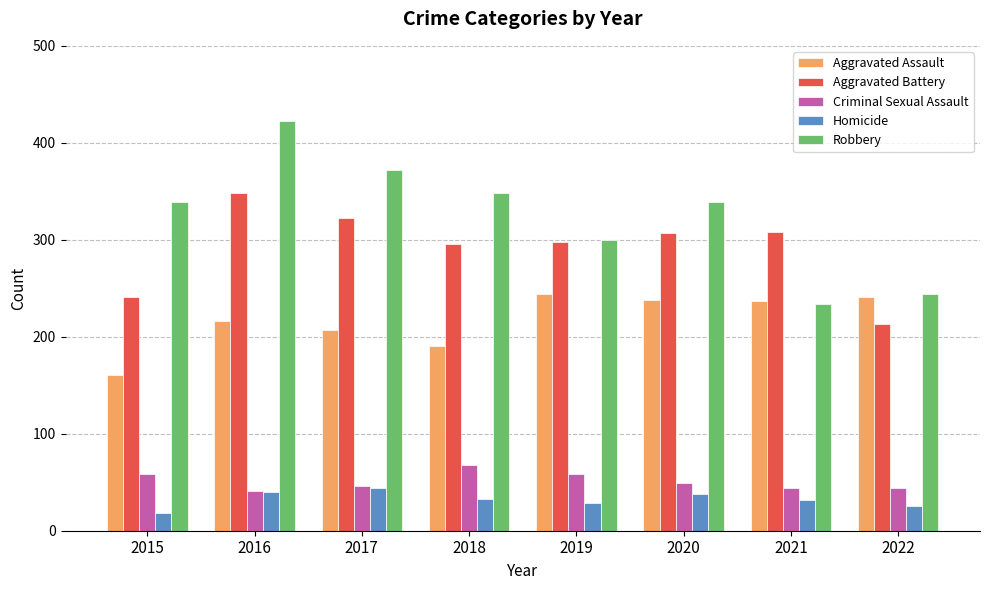

At 2015, list the series in order from smallest to largest.

Homicide, Criminal Sexual Assault, Aggravated Assault, Aggravated Battery, Robbery